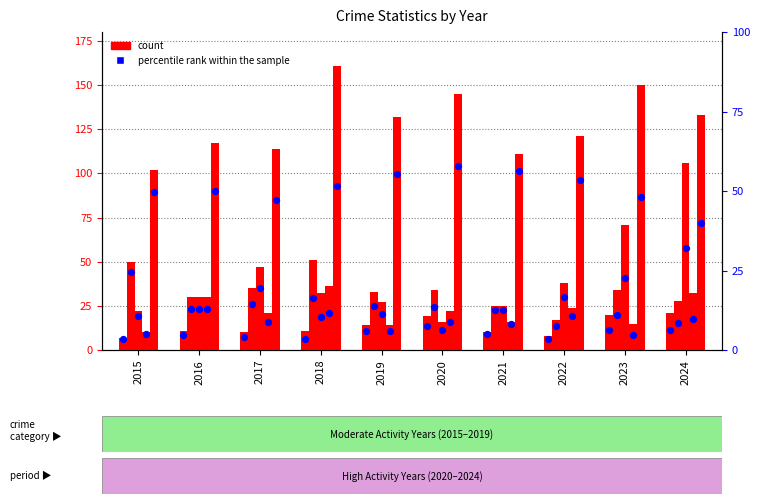

What are all the series names shown in the legend?

count, percentile rank within the sample